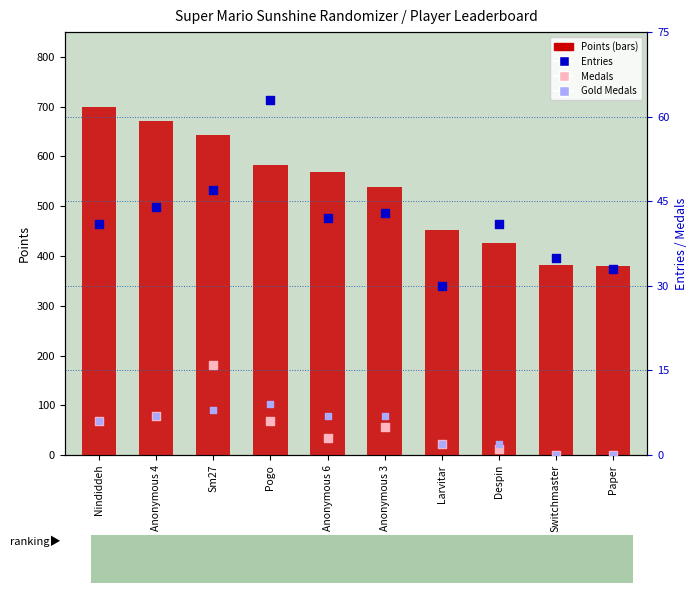

Which series has the largest total across all categories?

Points